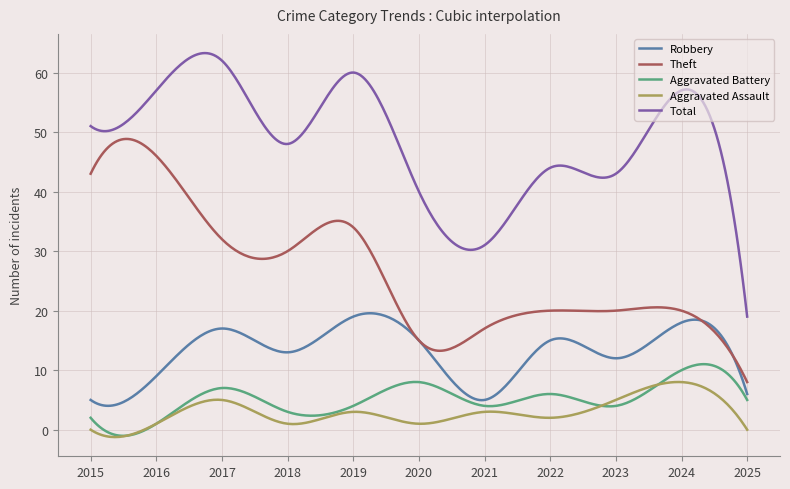

Which series has the widest spread of values?

Total